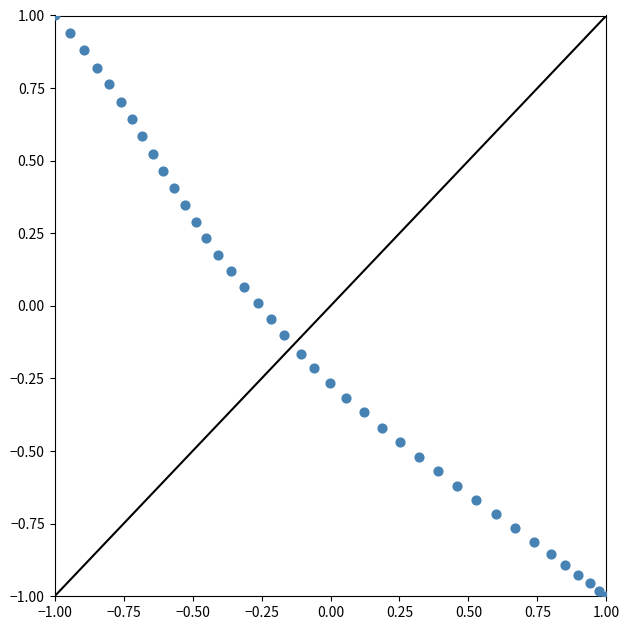

What is the range of X values (max minus min)?

2.0